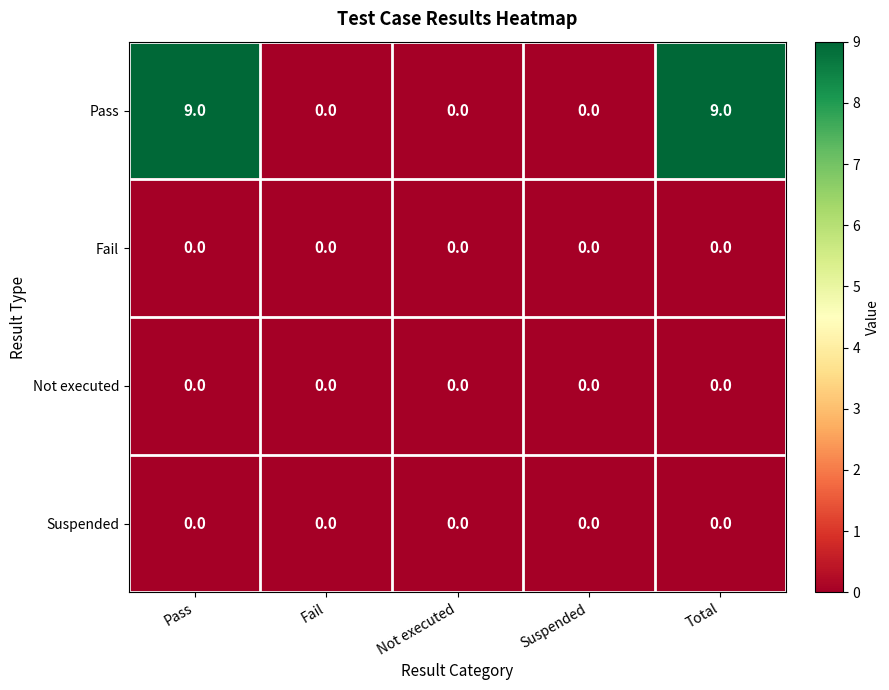

True or false: Pass has a value of 9 at Total.

True